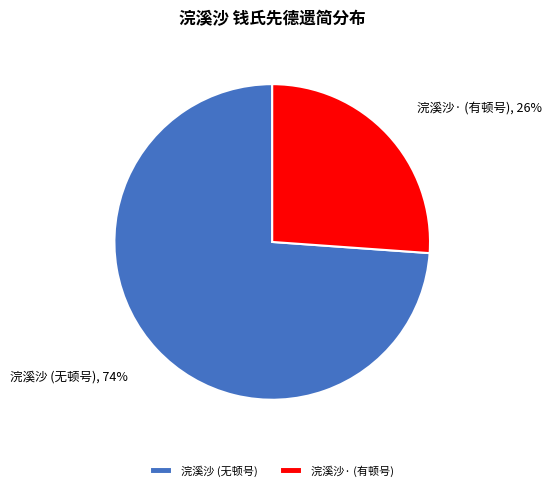

True or false: 浣溪沙· (有顿号) accounts for 19% of the total.

False